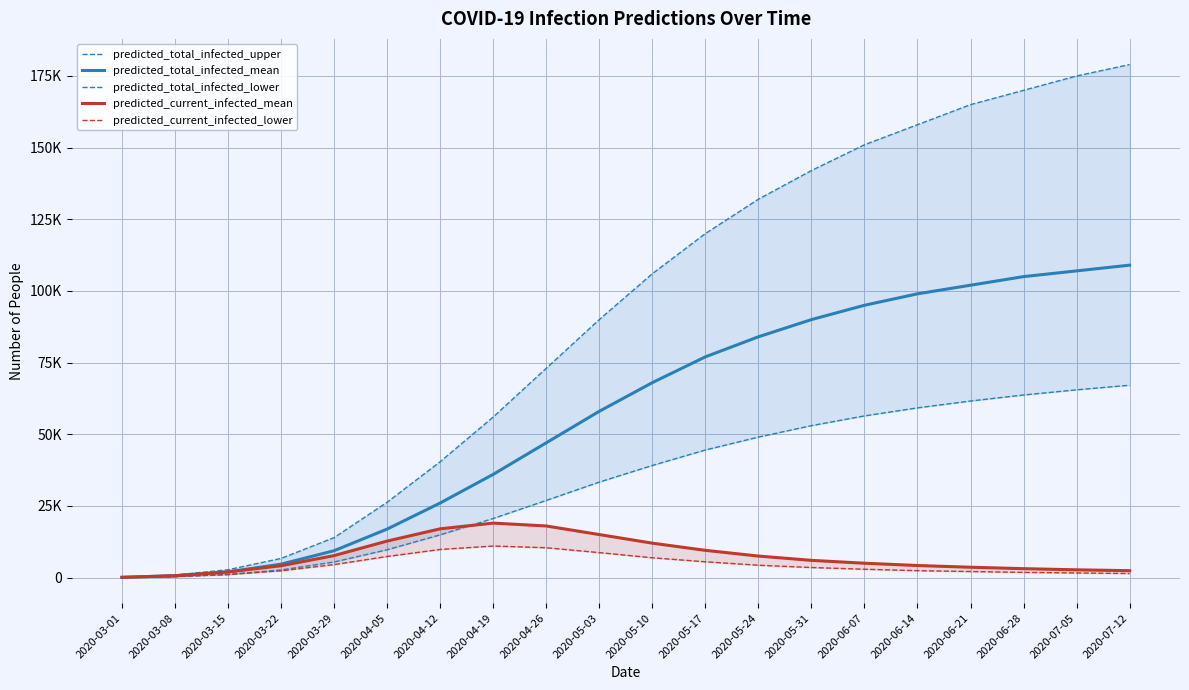

Which label corresponds to the largest value in the chart?

2020-07-12